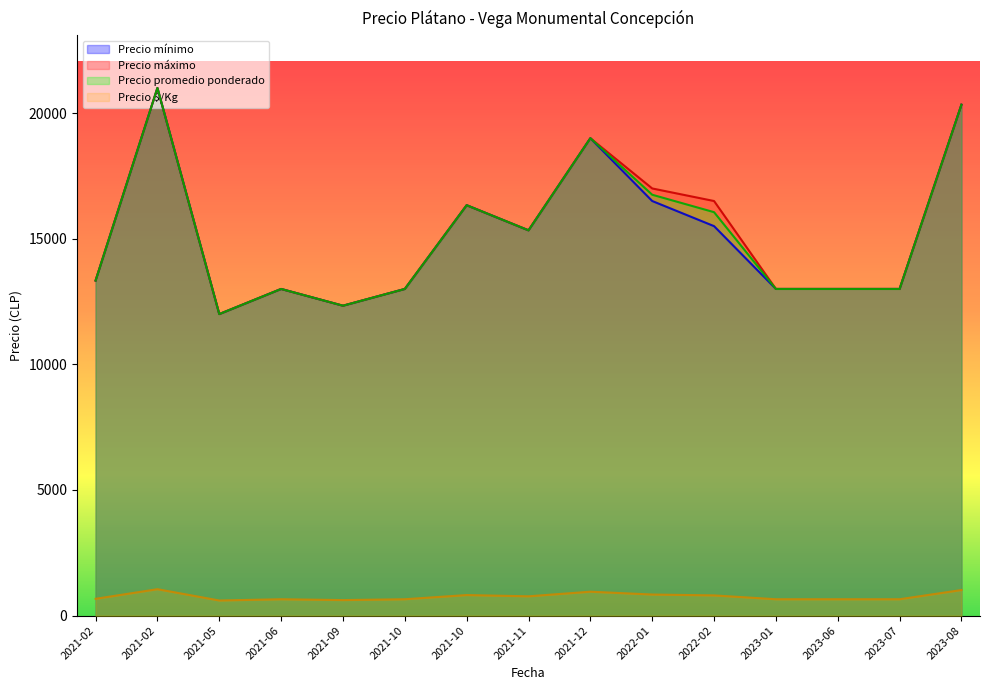

How many lines are shown in the chart?

4